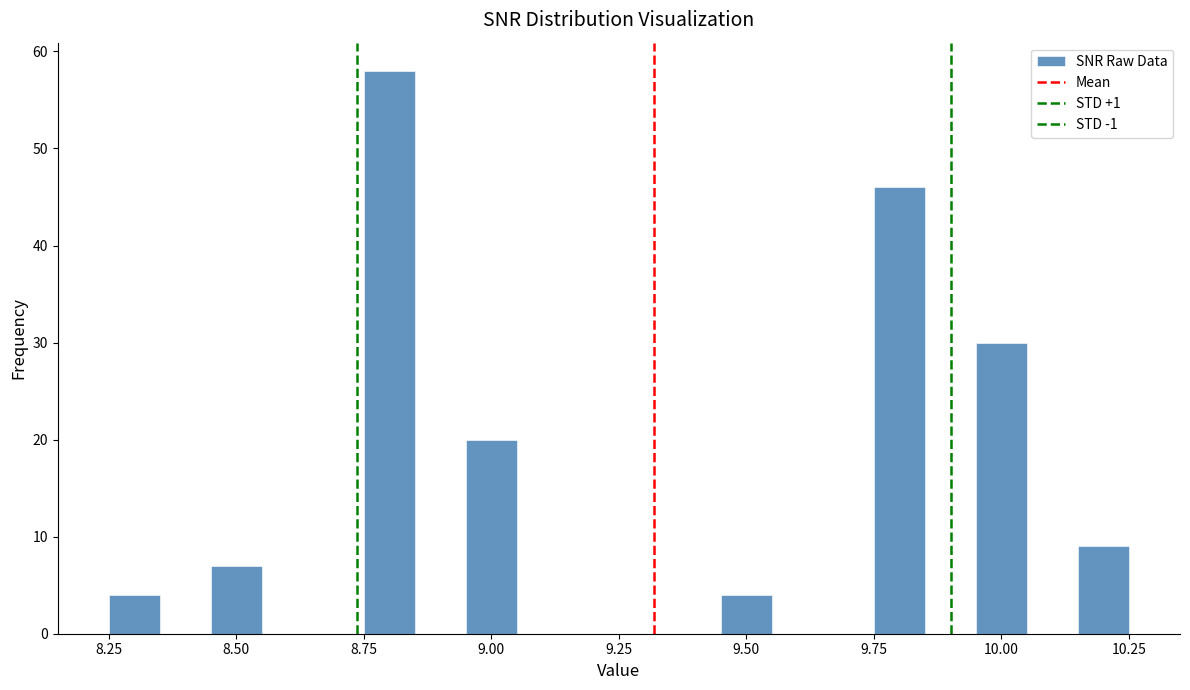

Read against the x-axis, roughly where is the centre of the tallest bar?

8.80